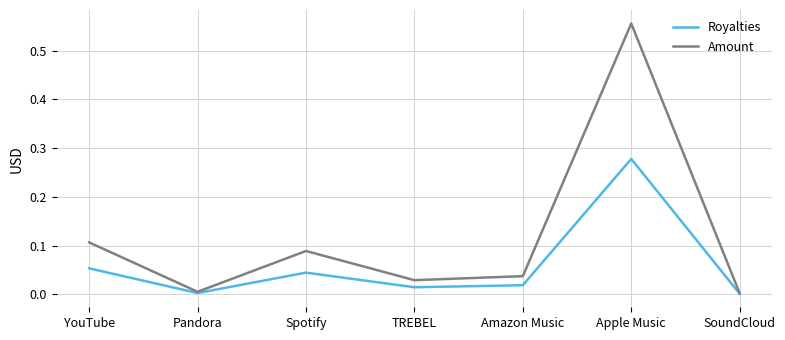

Rank the series by their average value, from lowest to highest.

Royalties, Amount